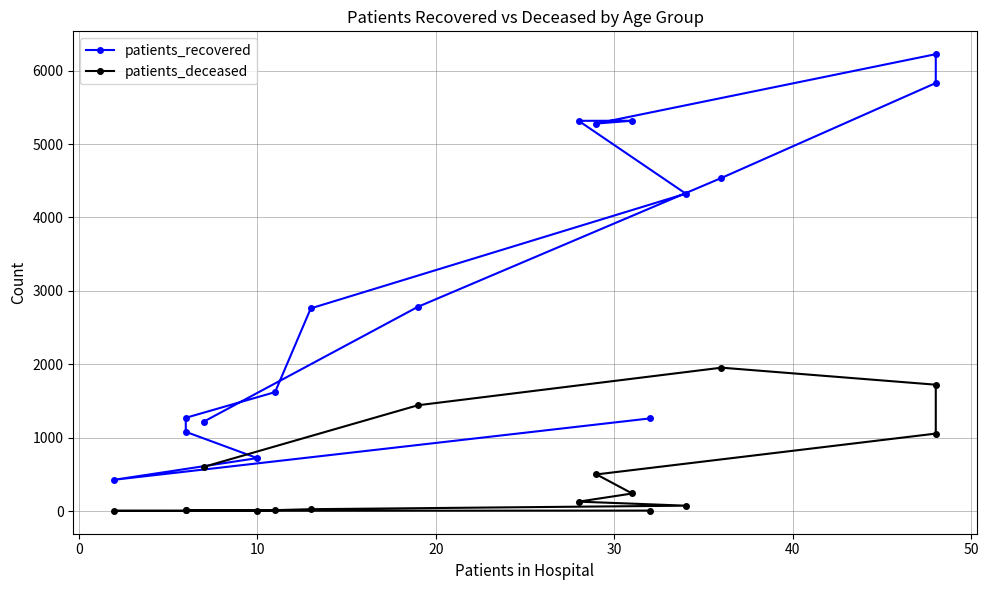

What is the difference between the maximum and minimum values in the patients_recovered series?

5798